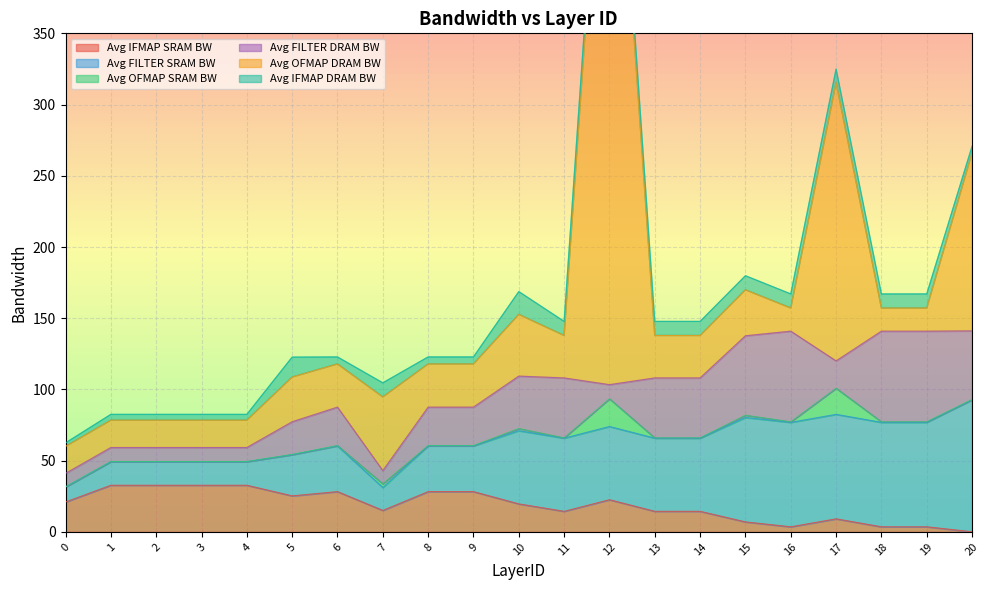

Where is the first local maximum for Avg FILTER DRAM BW?

6